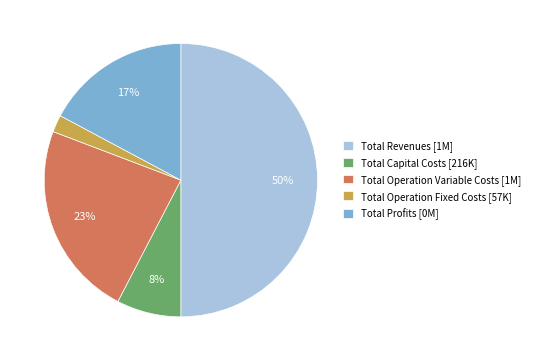

Does Total Capital Costs account for over 50% of the chart?

No